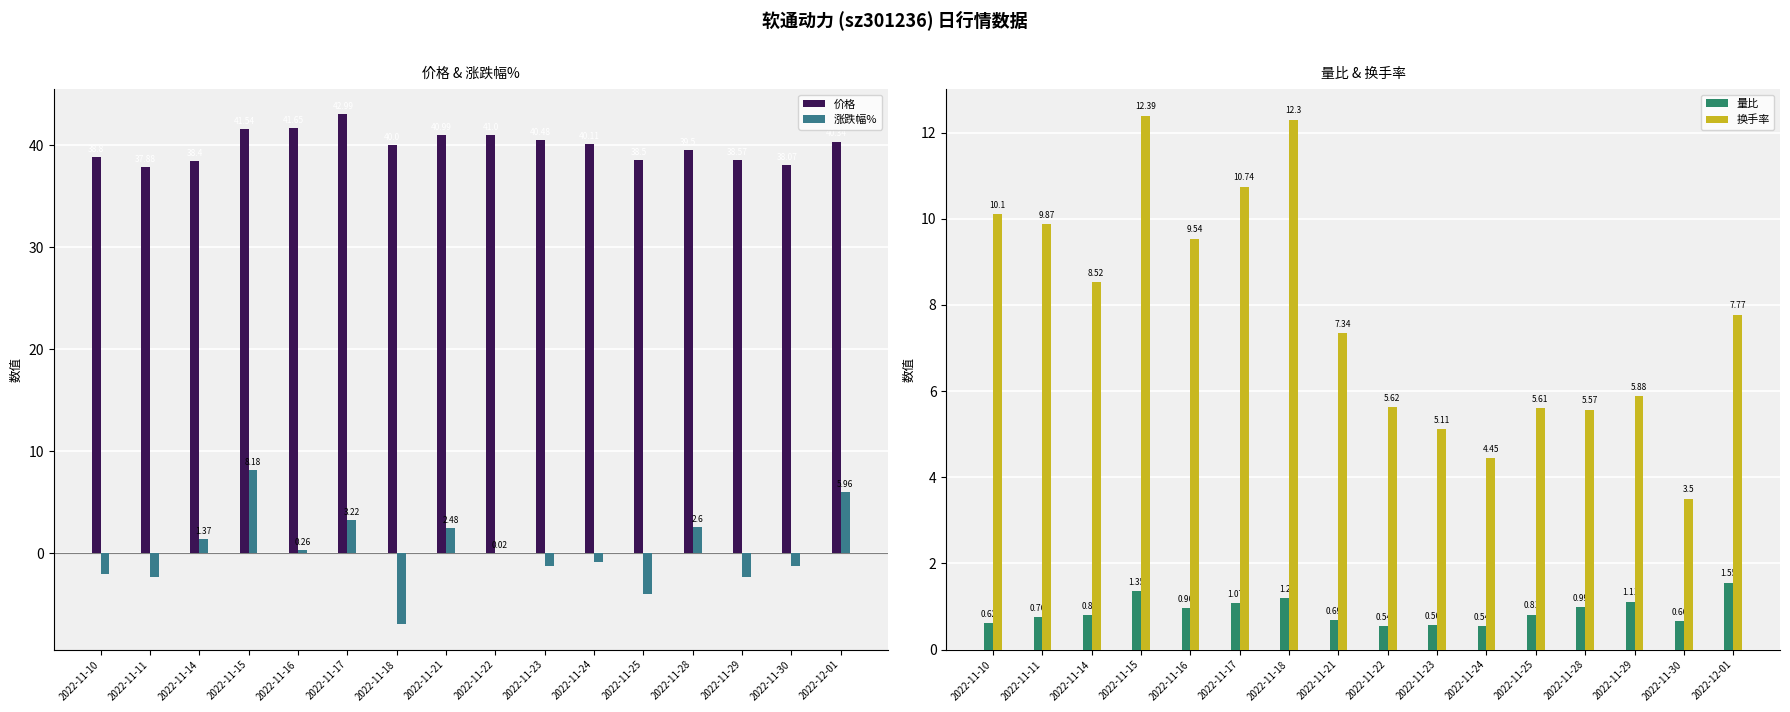

What are all the series names shown in the legend?

价格, 涨跌幅%, 量比, 换手率